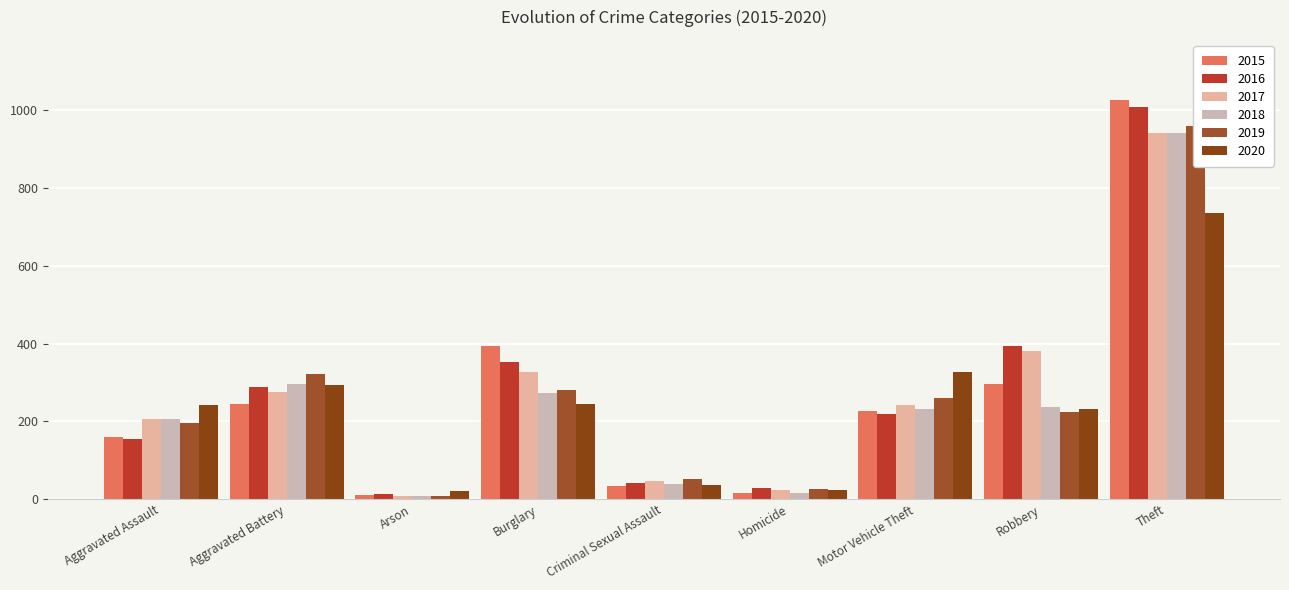

Where does the 2018 series first go above 232?

Aggravated Battery